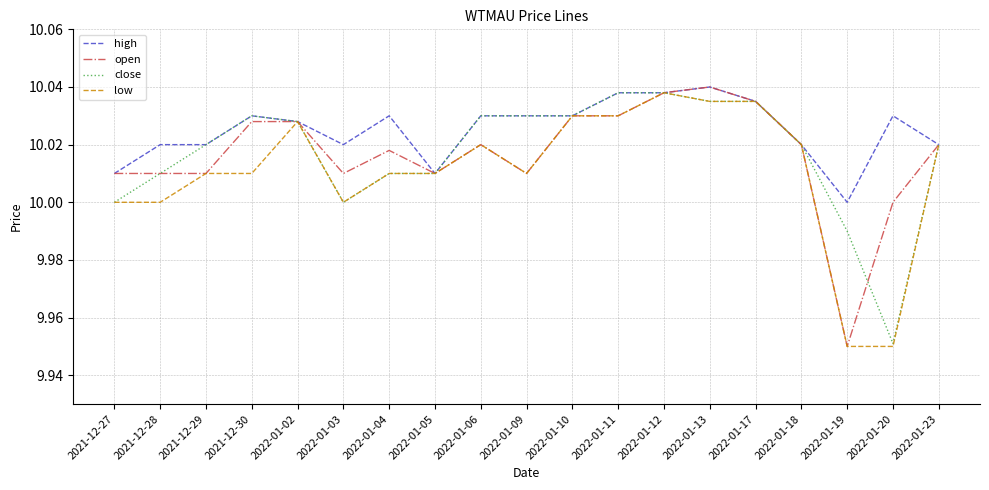

The value of high at 2021-12-29 is 3.1. True or false?

False